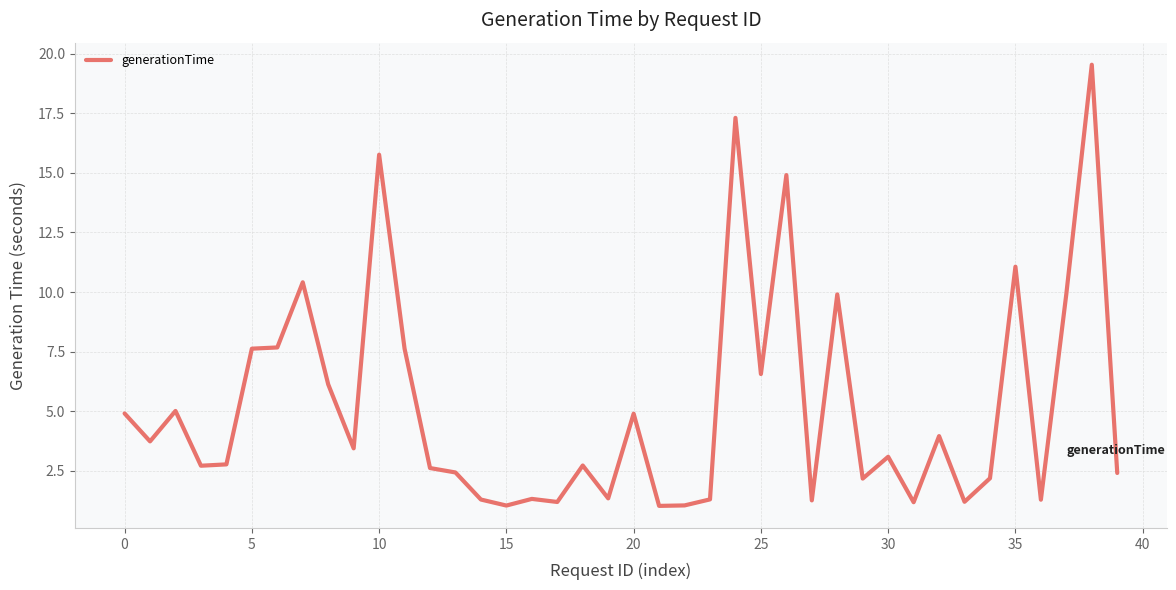

What is the difference between the maximum and minimum values?

18.5